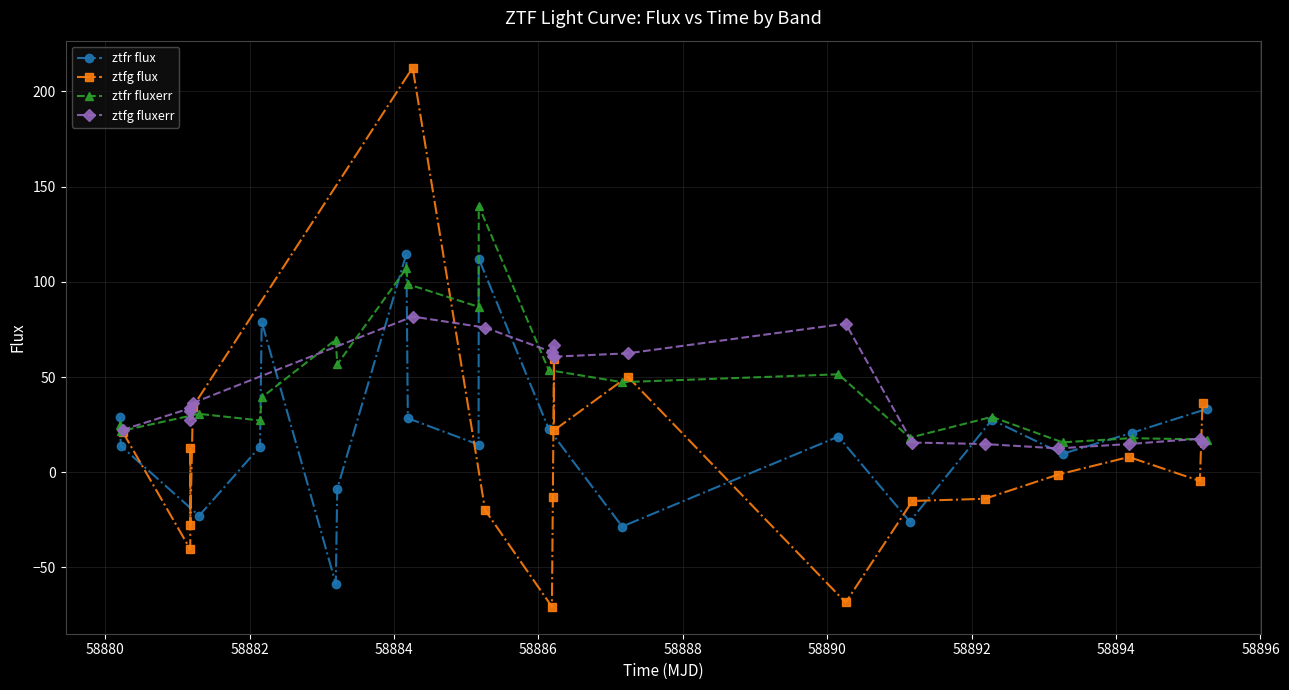

True or false: ztfr fluxerr has more than 1 interior local peaks.

True